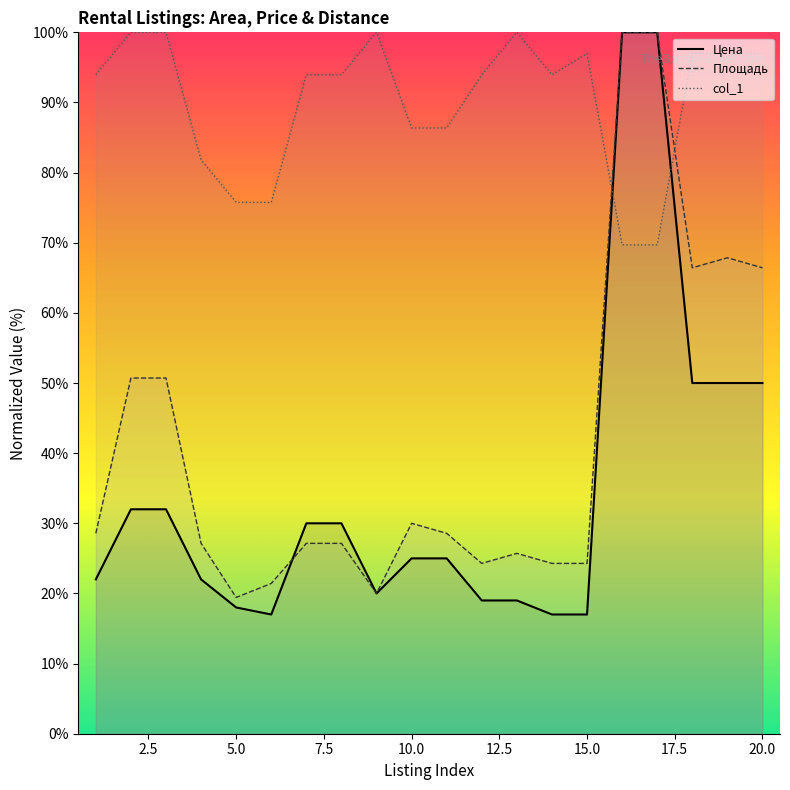

Where is col_1 nearest to the value 84?

4